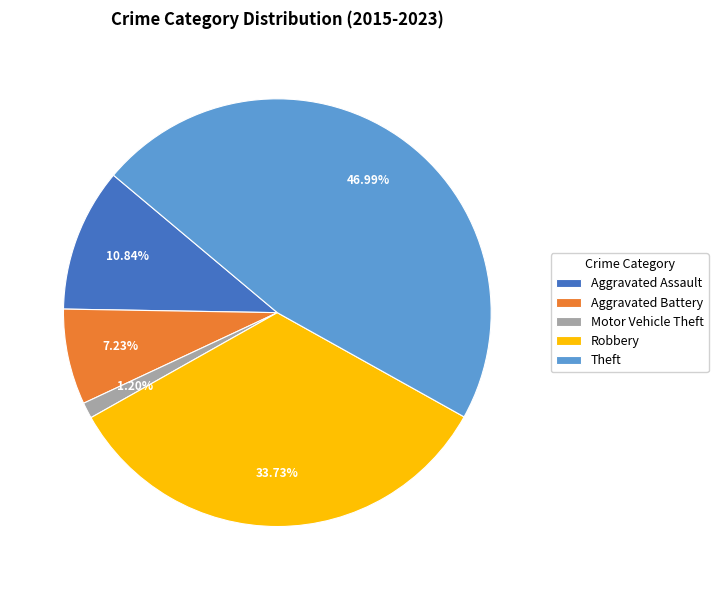

What is the smallest slice in the pie chart?

Motor Vehicle Theft